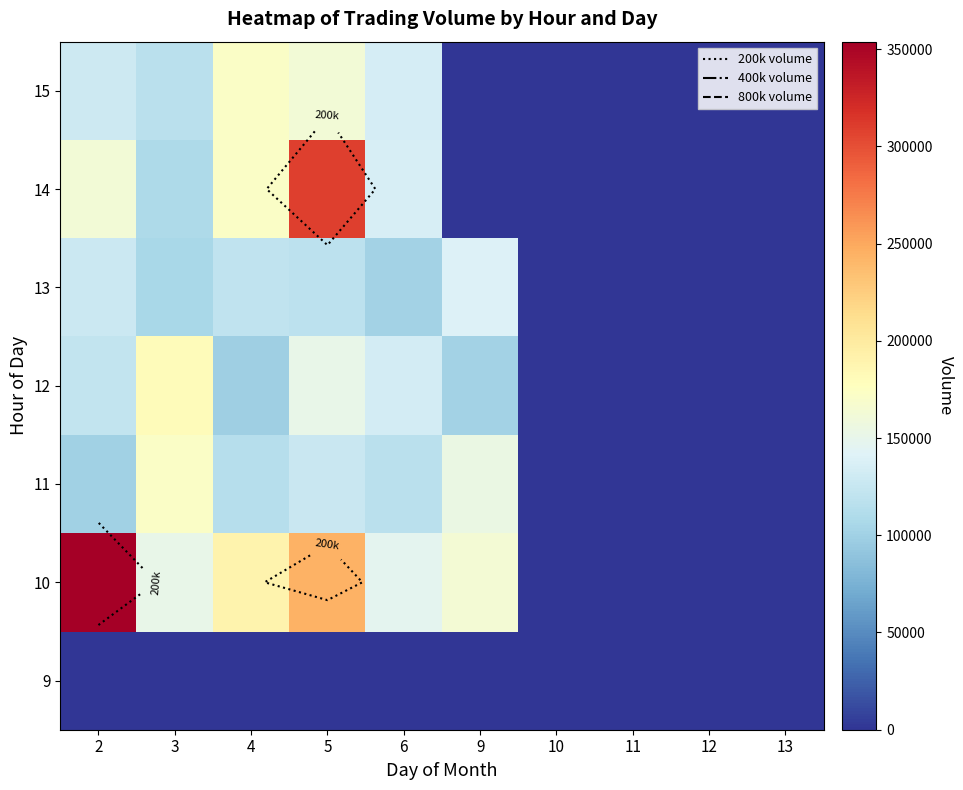

What is the difference between the highest and lowest values at 2?

353823